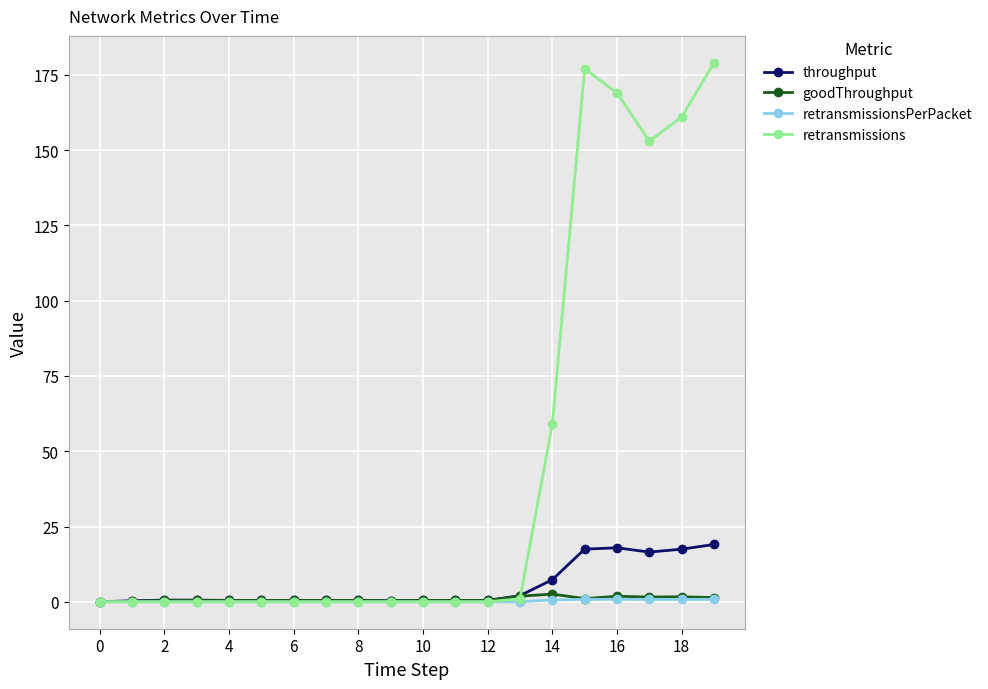

Which series has the largest range (max minus min)?

retransmissions